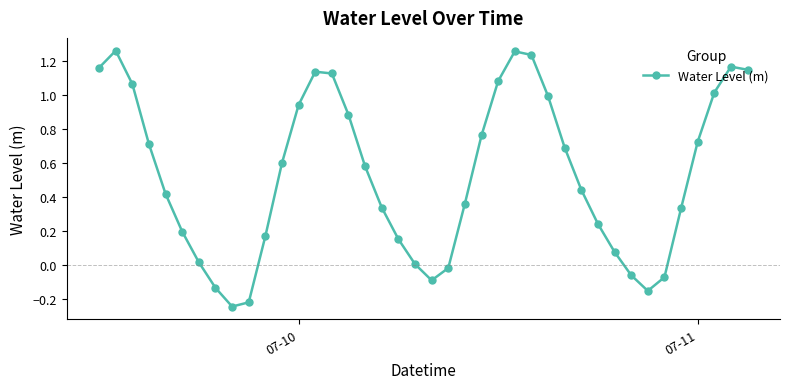

What is the sum of all values?

21.3